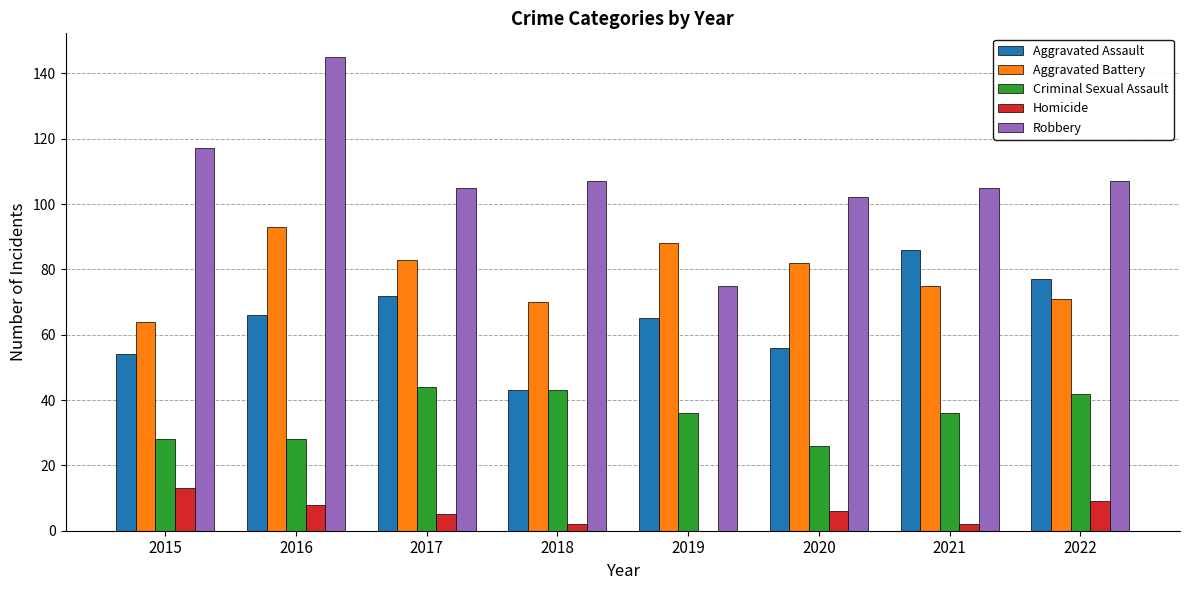

Read the Aggravated Battery value at 2015.

64